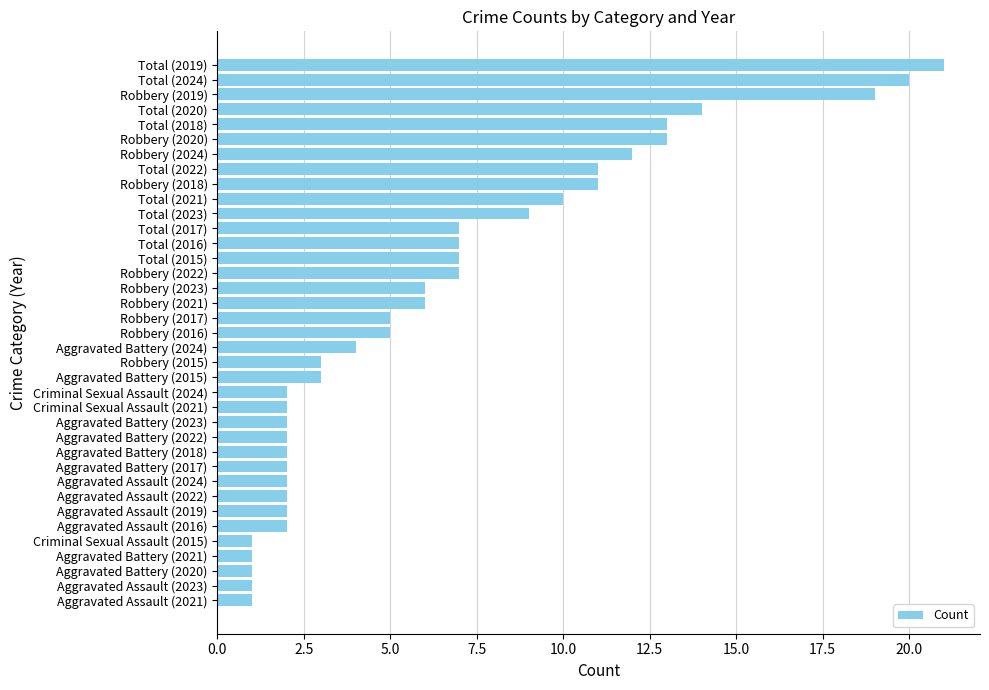

What is the sum of the values at Aggravated Assault (2021) and Robbery (2019)?

20